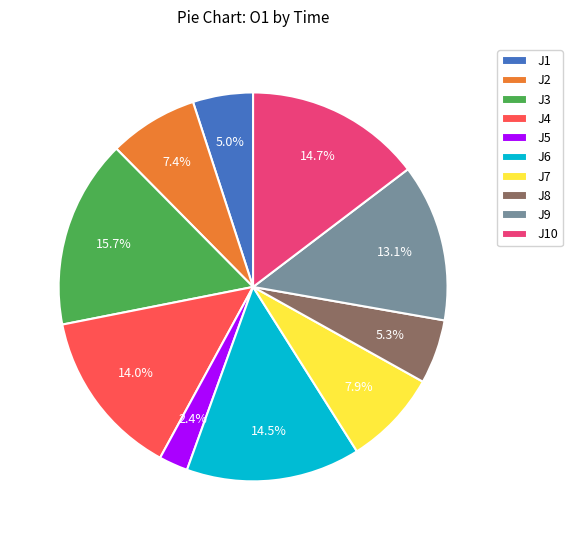

Which slice is the smallest?

J5